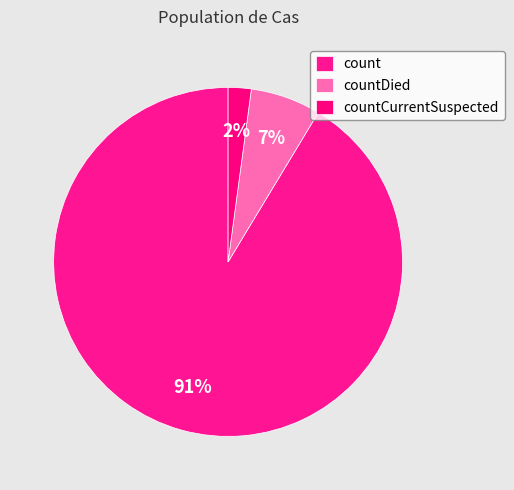

Do countDied and count together represent more than half of the pie?

Yes